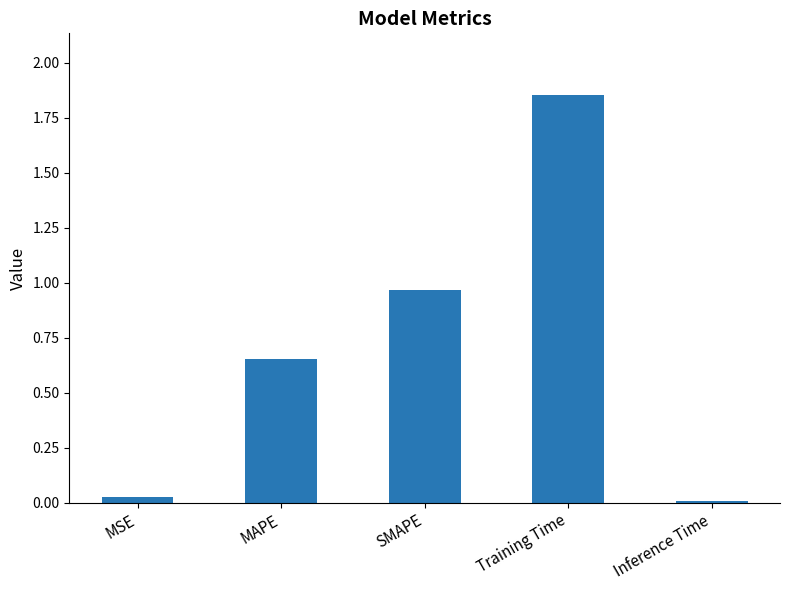

Which has a higher value, MAPE or MSE?

MAPE